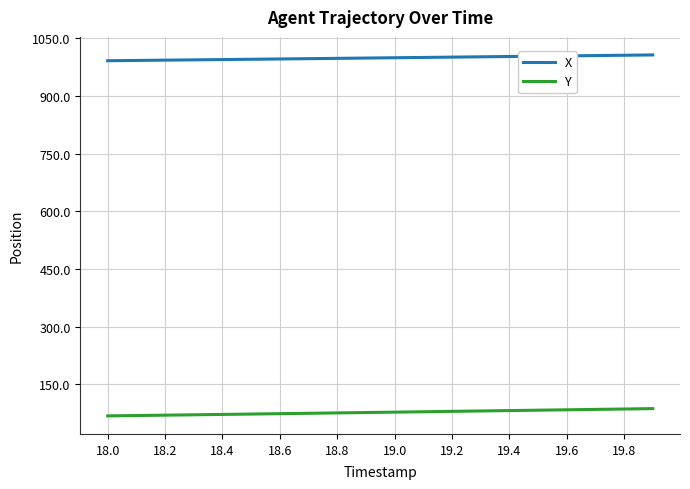

What is the difference between the maximum and minimum values in the Y series?

18.9